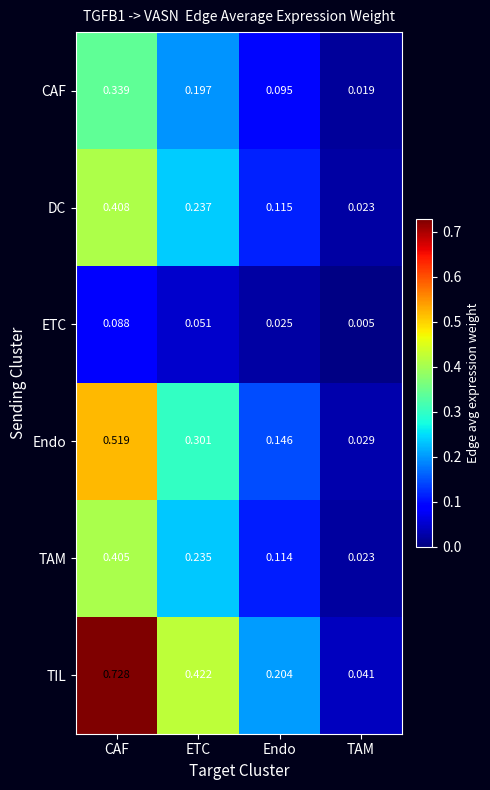

Which category has the highest value across all series?

CAF